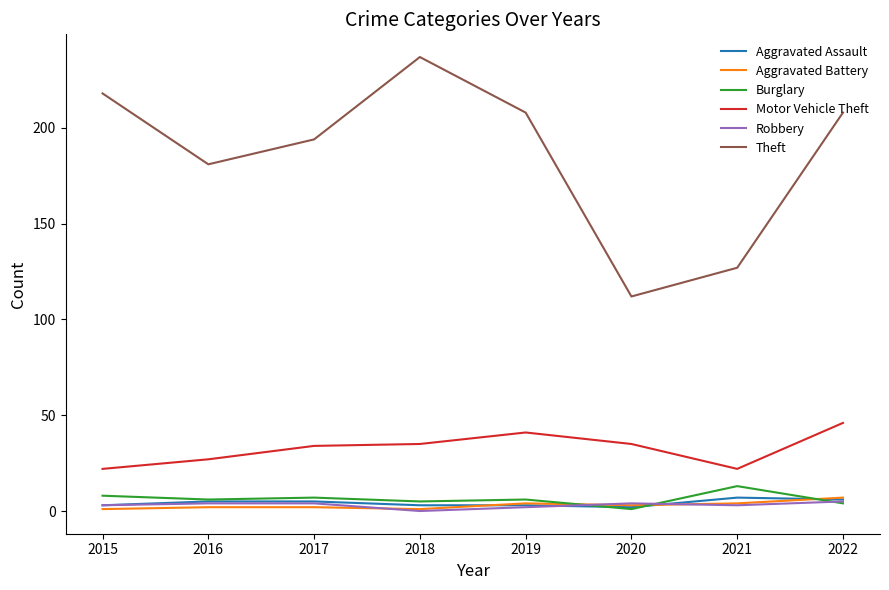

What value does the Aggravated Battery series have at 2017?

2